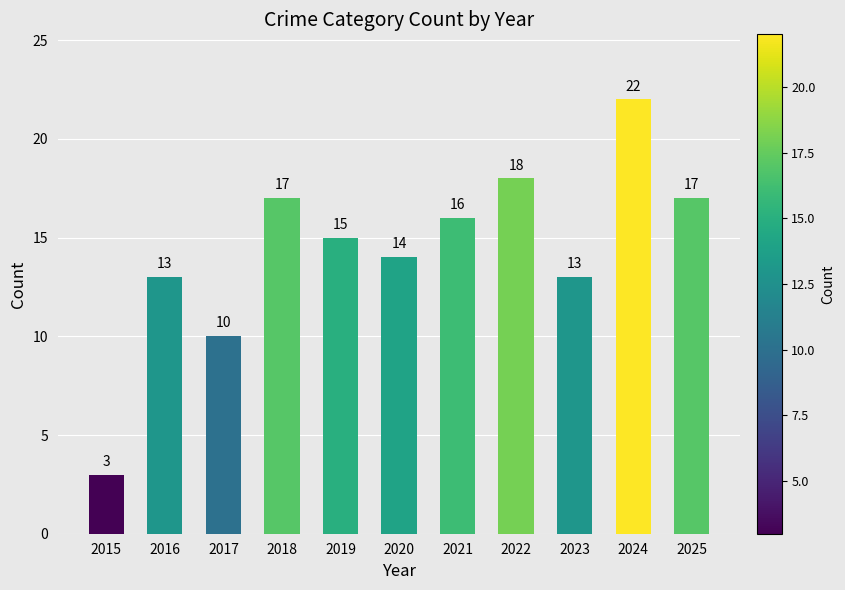

The chart shows a value of 26 at 2022. True or false?

False